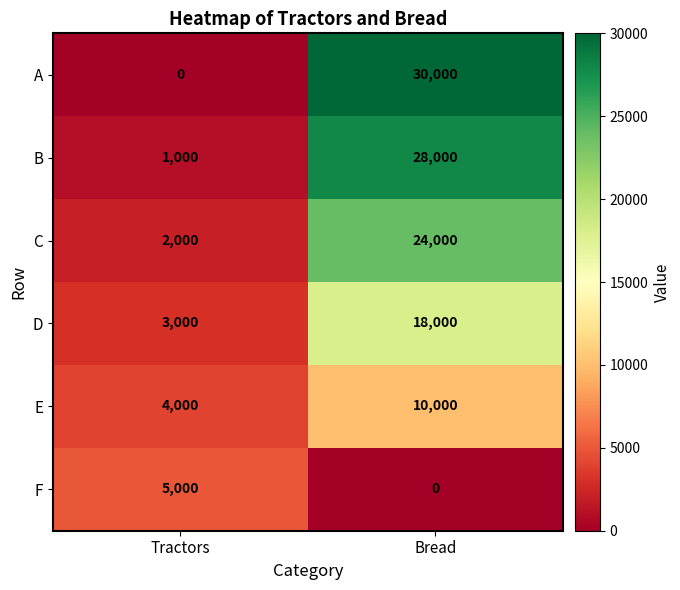

Which series has the largest range (max minus min)?

A